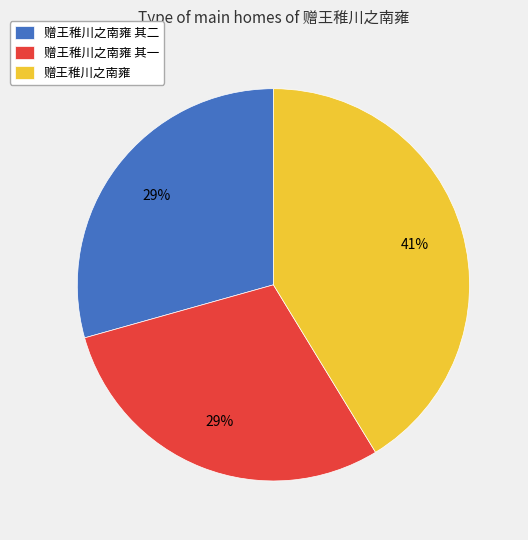

To the nearest percent, what portion does 赠王稚川之南雍 其二 represent?

29%